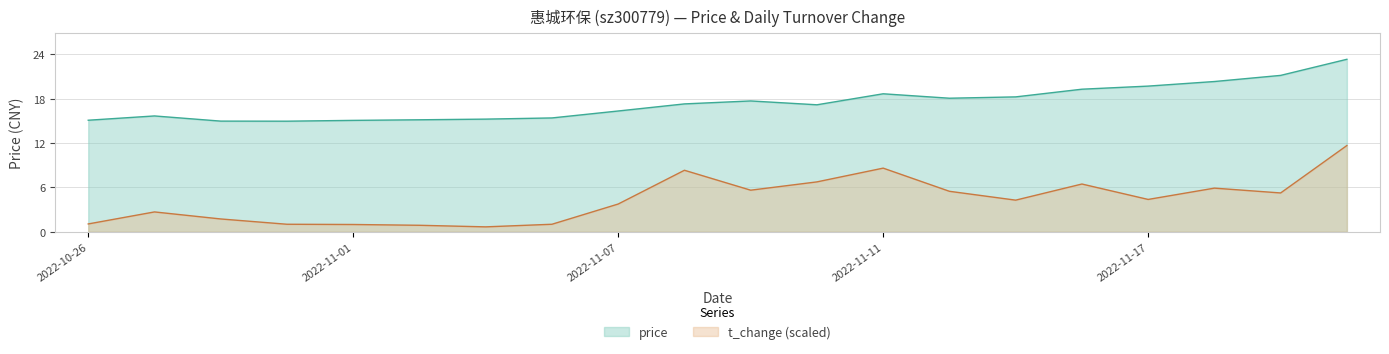

What is the value of the t_change point at the 7th from the left?

0.7